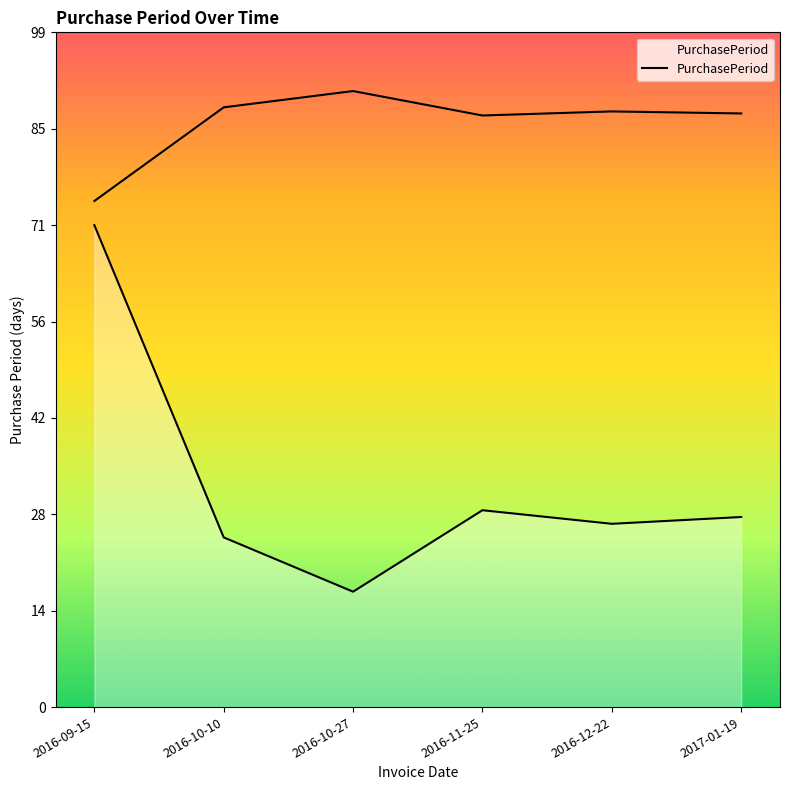

How many lines are shown in the chart?

1